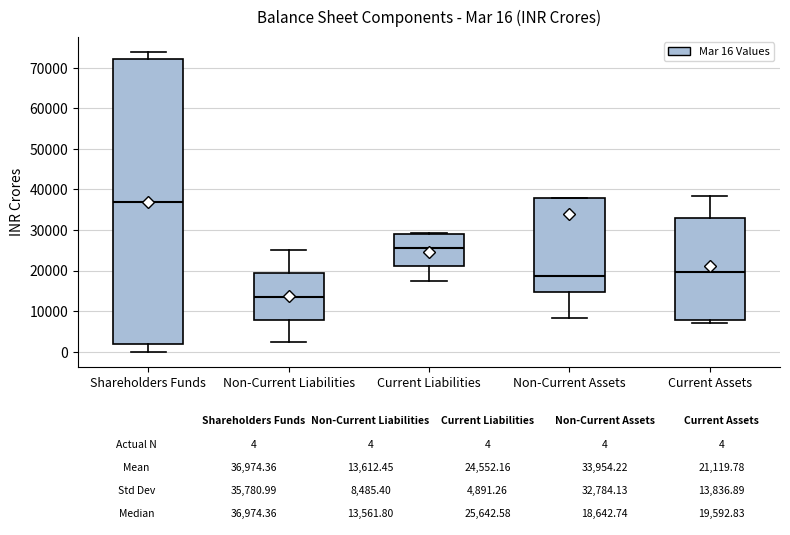

Which box is the tallest, from its lower edge to its upper edge?

Shareholders Funds